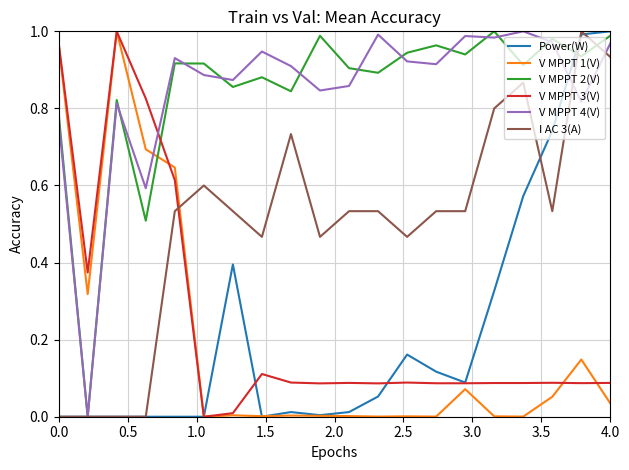

True or false: V MPPT 3(V) and I AC 3(A) intersect in this chart.

True